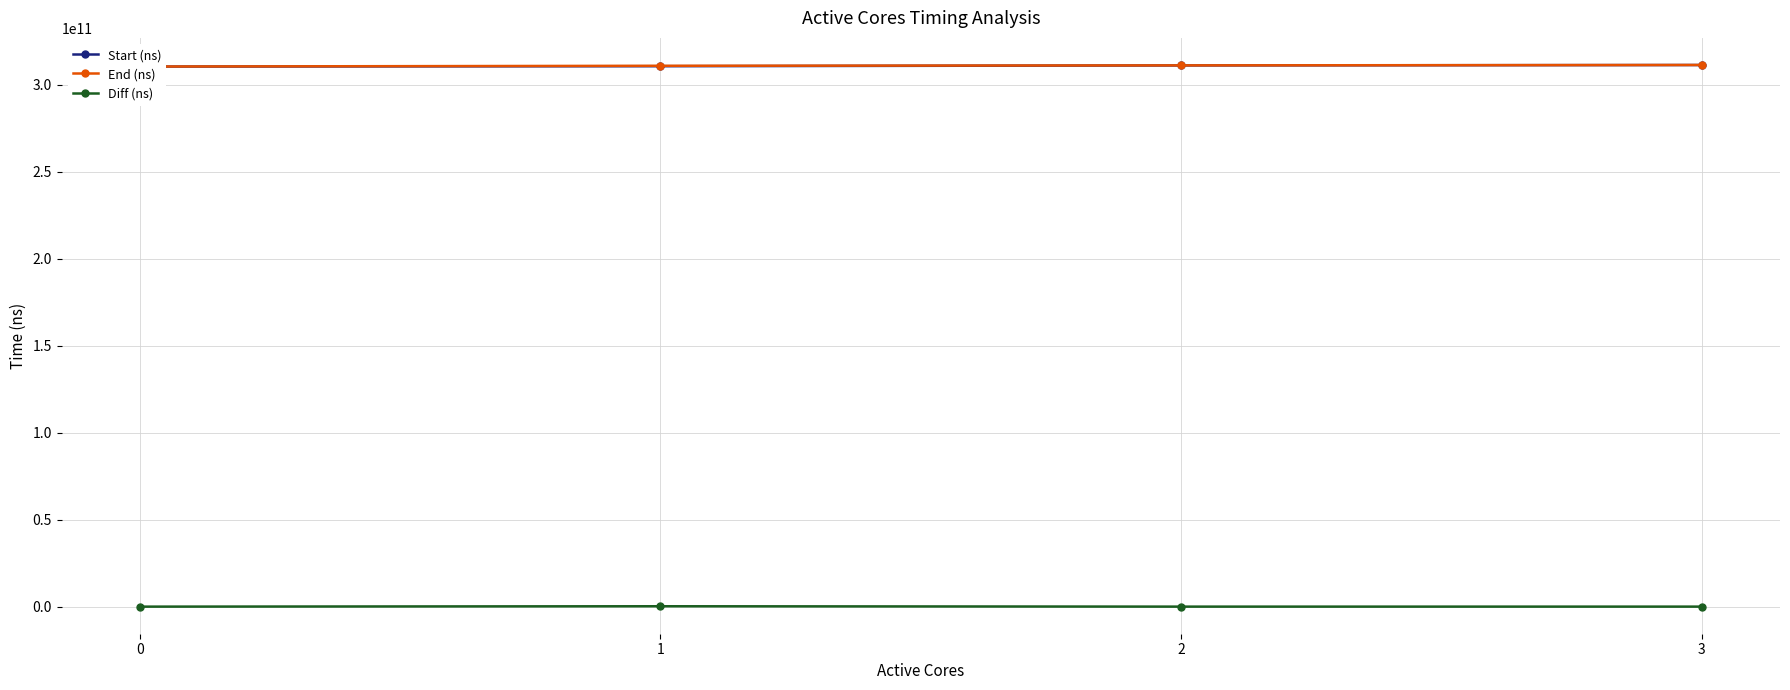

Count the number of categories in the chart.

4